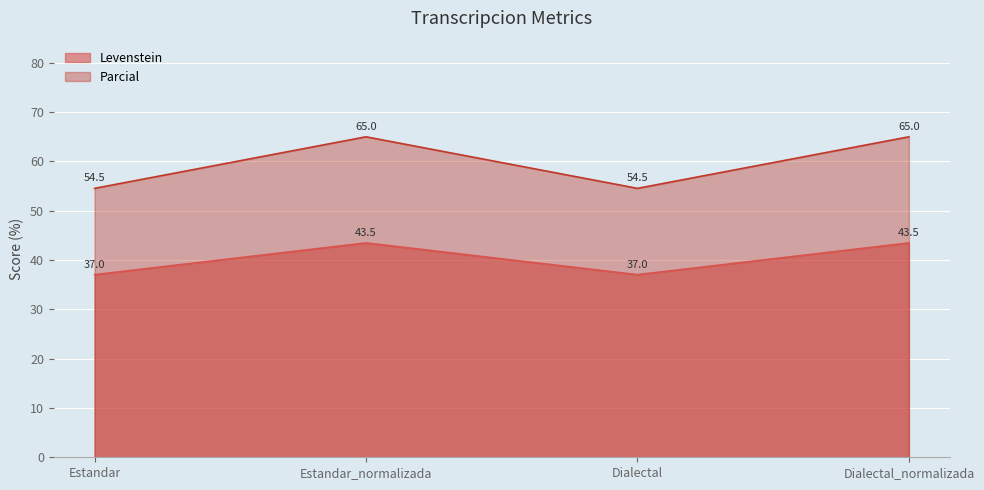

Reading right to left, extract all data points from this chart.

Levenstein: Dialectal_normalizada=43.5	Dialectal=37.0	Estandar_normalizada=43.5	Estandar=37.0
Parcial: Dialectal_normalizada=65.0	Dialectal=54.5	Estandar_normalizada=65.0	Estandar=54.5